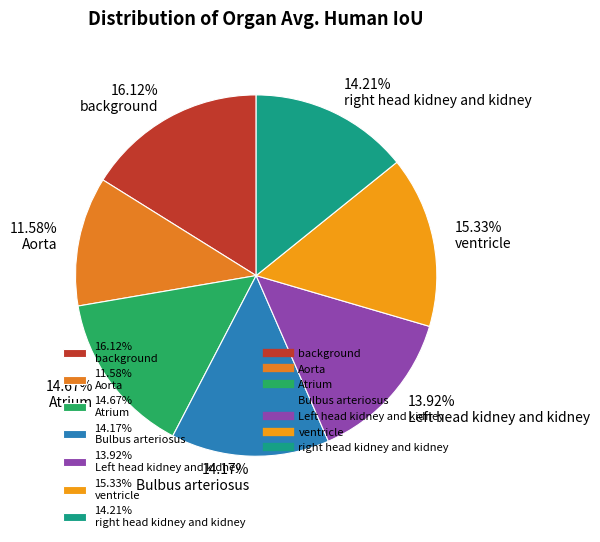

Do 11.58% Aorta and 15.33% ventricle together represent more than half of the pie?

No